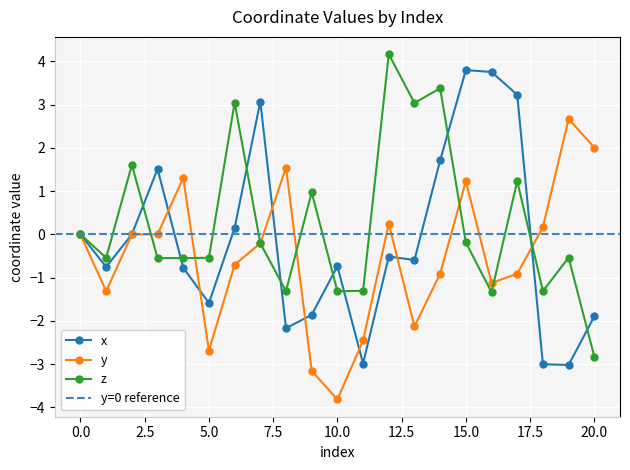

How many values in z are below zero?

13